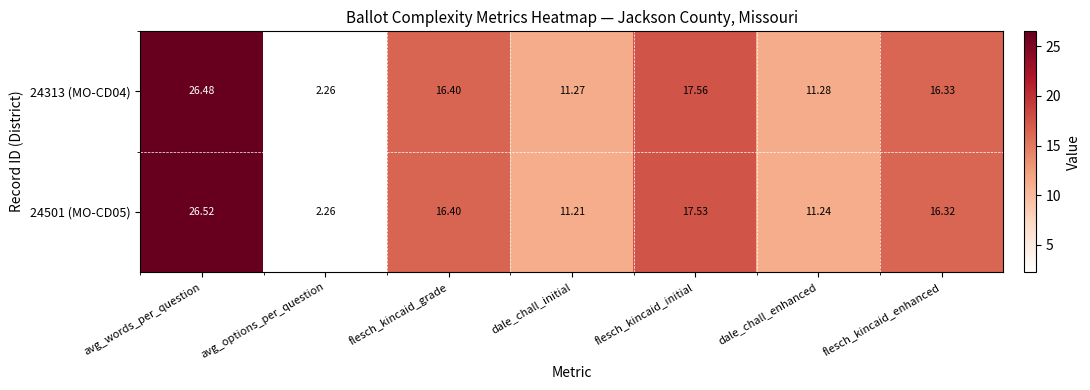

Is the value of 24501 (MO-CD05) at dale_chall_enhanced greater than the value of 24313 (MO-CD04) at flesch_kincaid_enhanced?

No